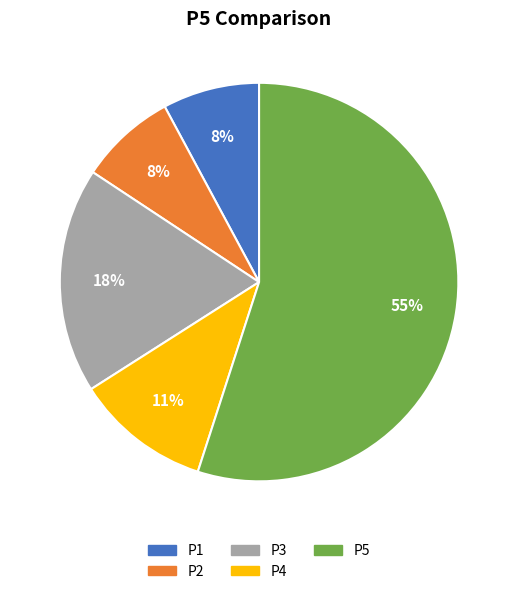

What percentage is the P4 slice, to the nearest percent?

11%